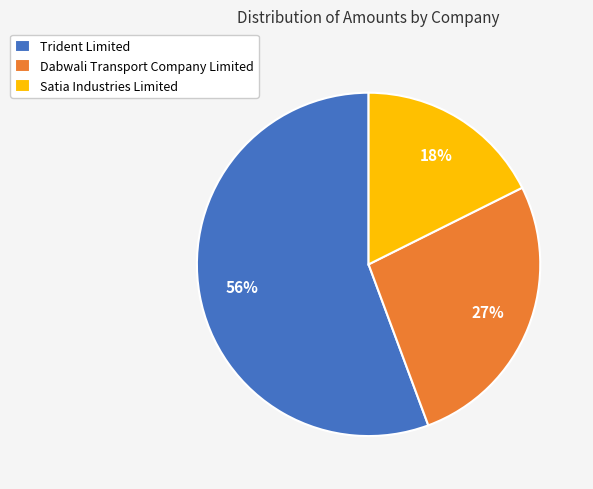

Approximately how many times larger is the value at Satia Industries Limited compared to Dabwali Transport Company Limited?

0.7